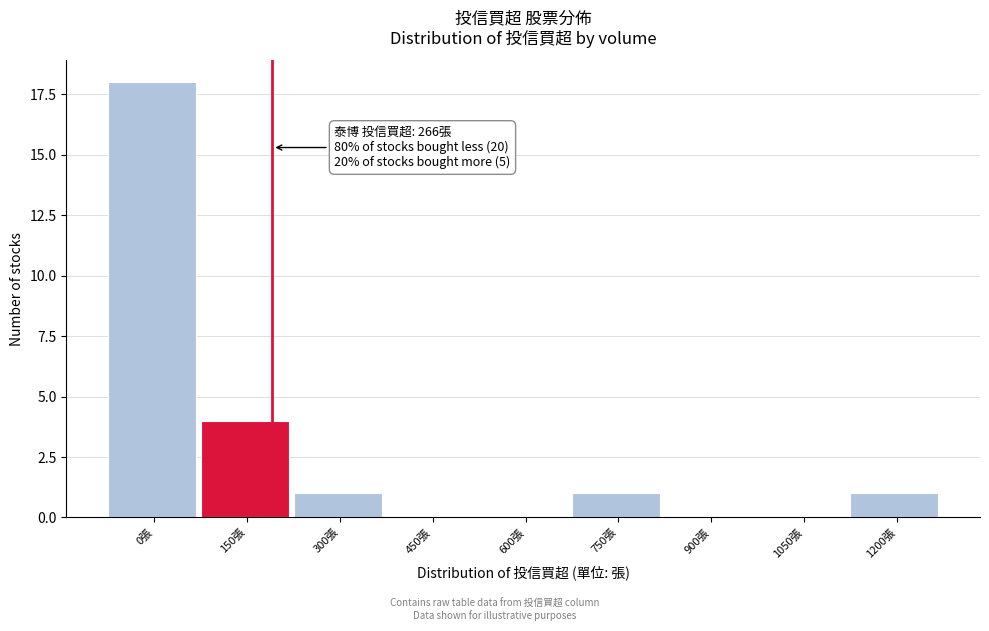

Reading left to right, what are all the values shown in this chart?

0張=18	150張=4	300張=1	450張=0	600張=0	750張=1	900張=0	1050張=0	1200張=1